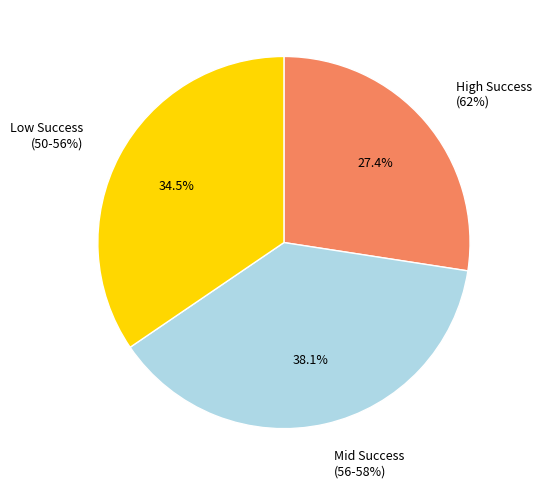

The Epoch 25 slice represents 20% of the pie. True or false?

False